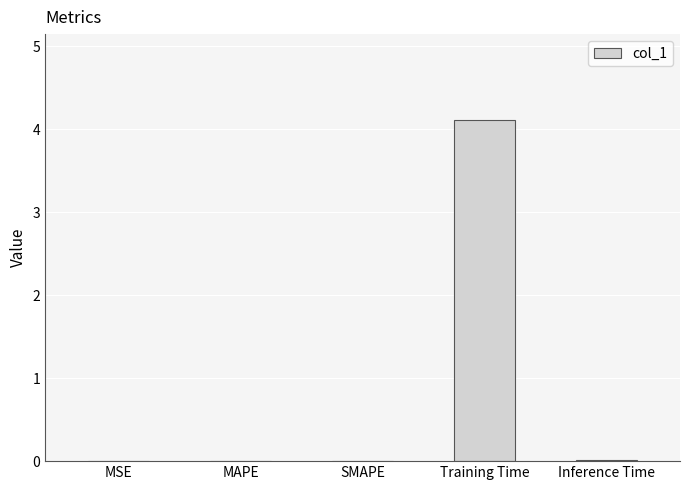

The chart shows a value of 4.1 at Training Time. True or false?

True